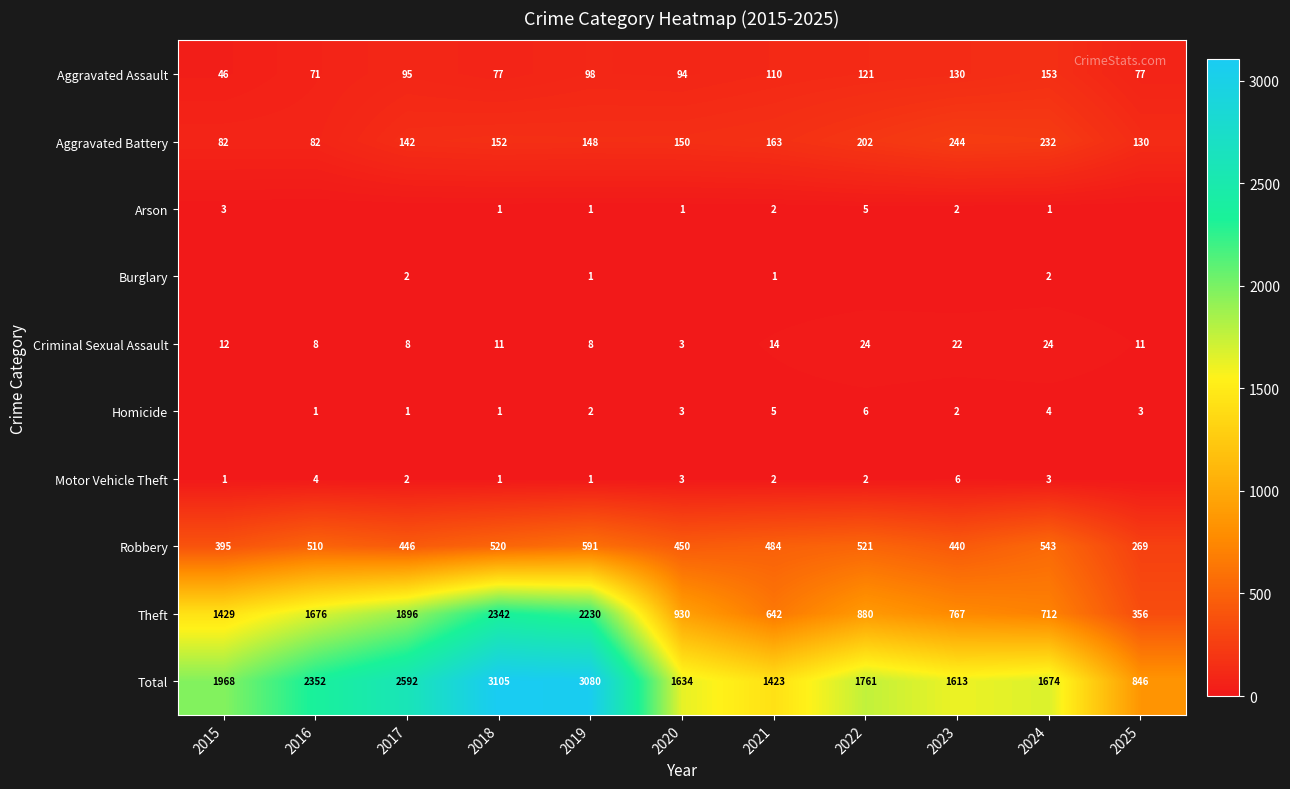

How many series are shown in this chart?

10